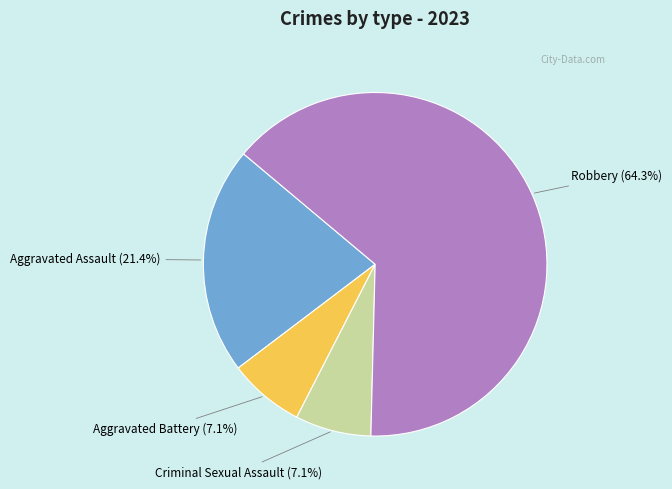

Does any single category account for the majority?

Yes